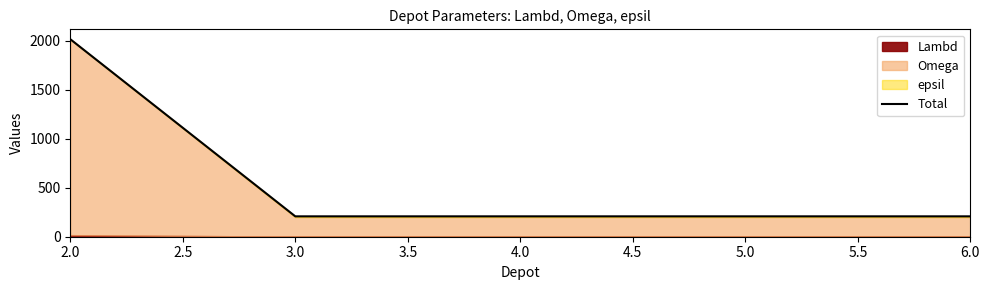

The value of Total at 3.0 is 208. True or false?

True